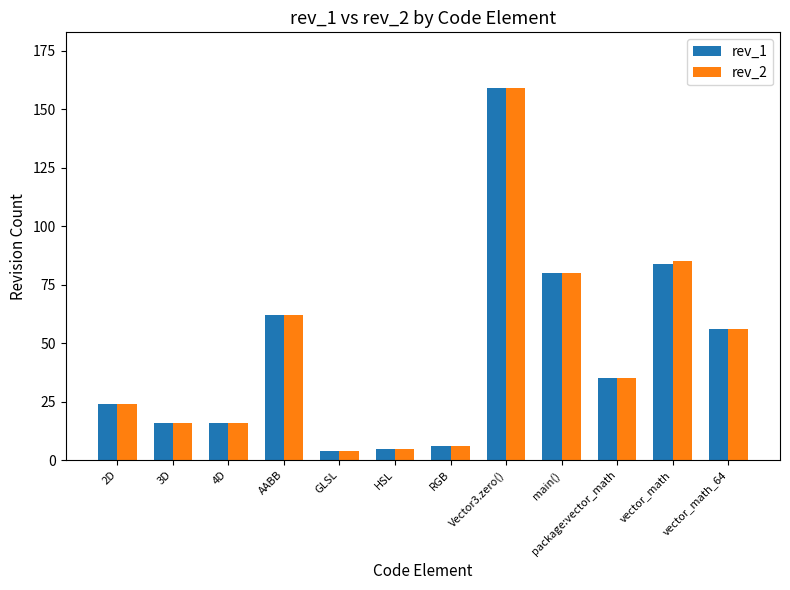

How many groups of bars are there?

12